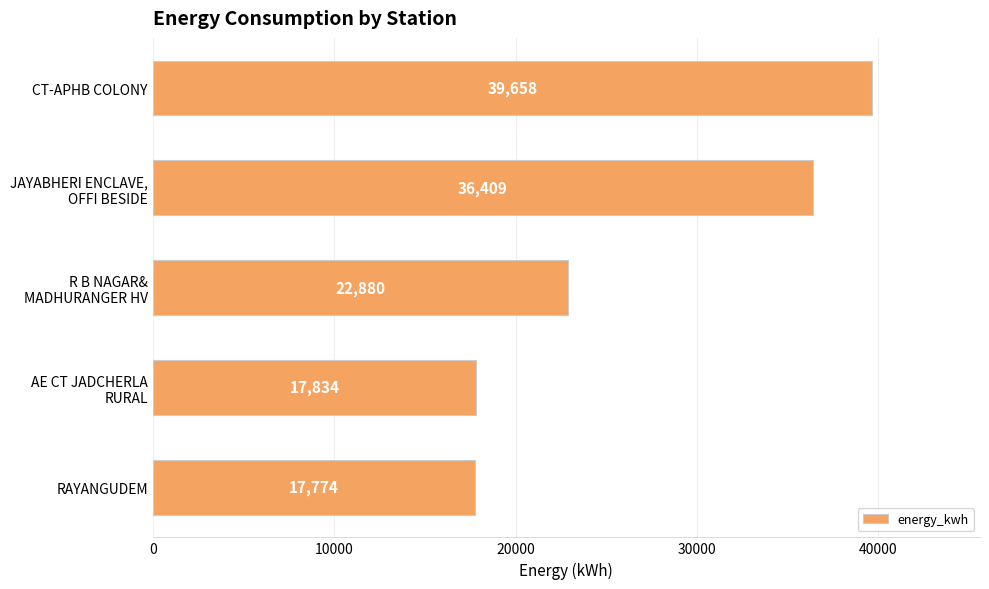

What is the change in value from CT-APHB COLONY to RAYANGUDEM?

-21884